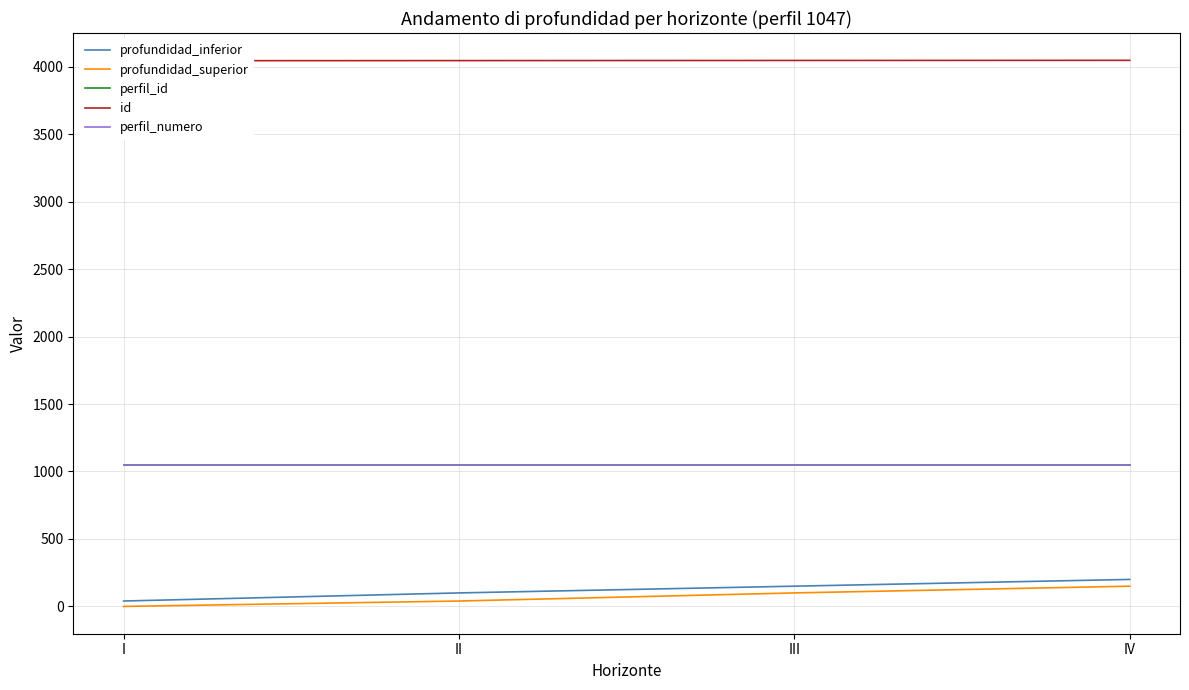

What is the approximate value of profundidad_superior at IV, to the nearest 5?

150